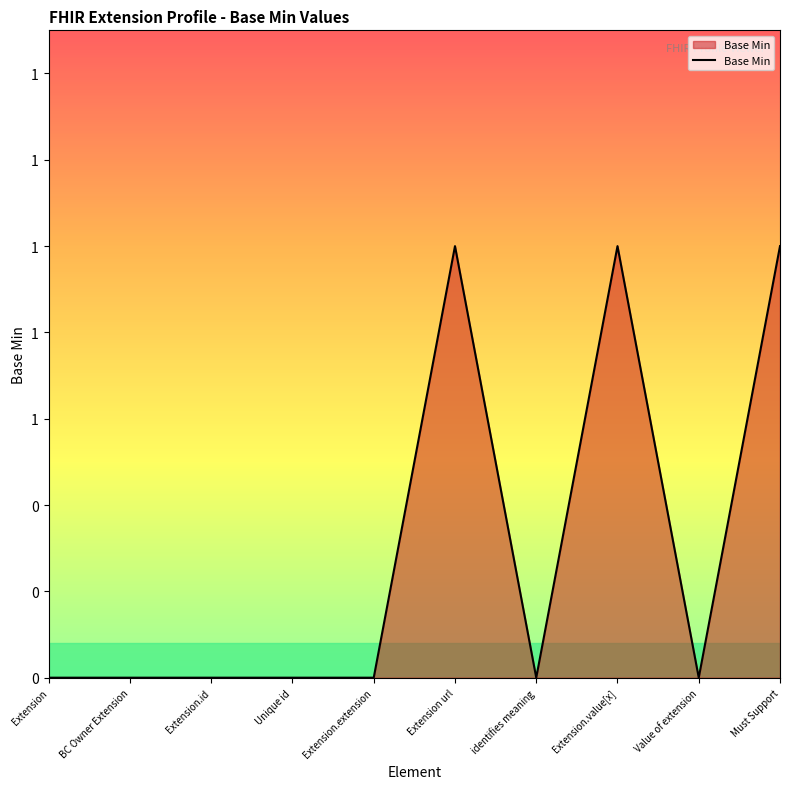

What is the sum of the values at Must Support and Value of extension?

1